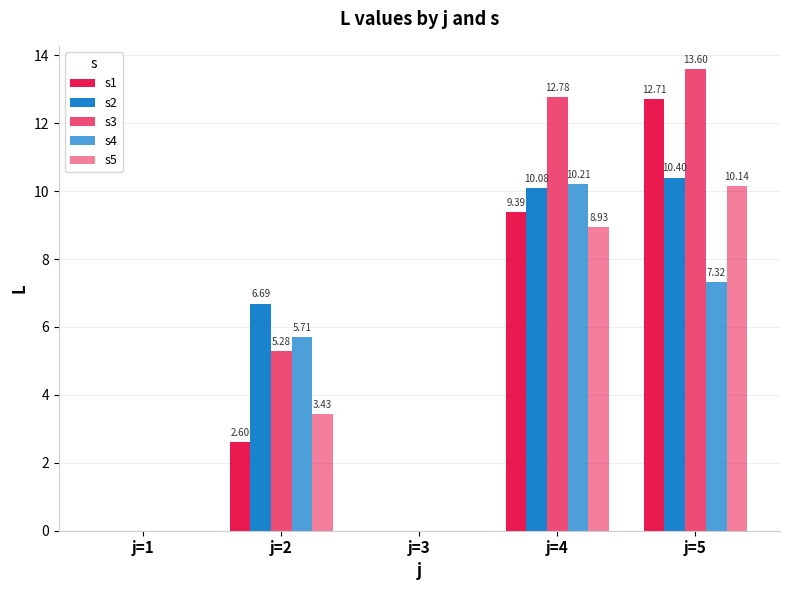

At how many categories does at least one series exceed 3?

3